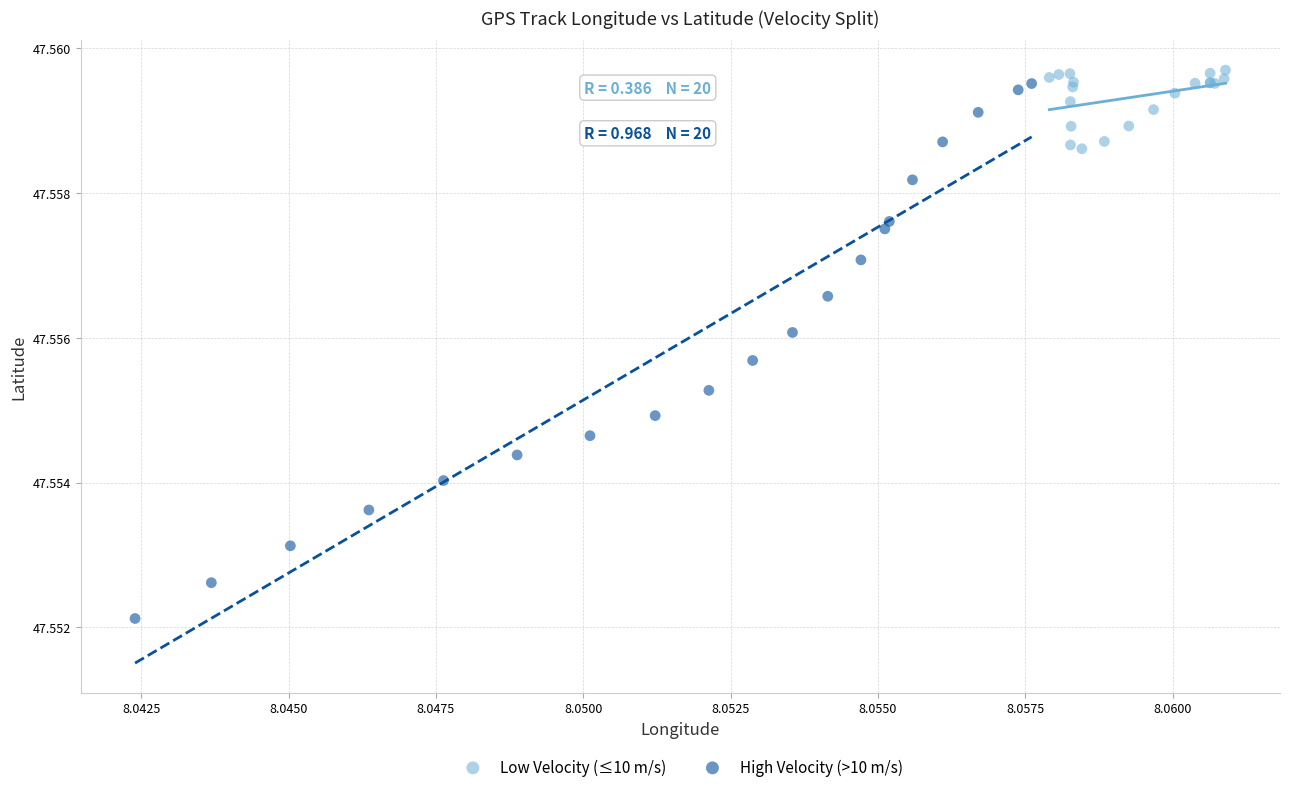

Which series contains the lowest Y value?

High Velocity (>10 m/s)